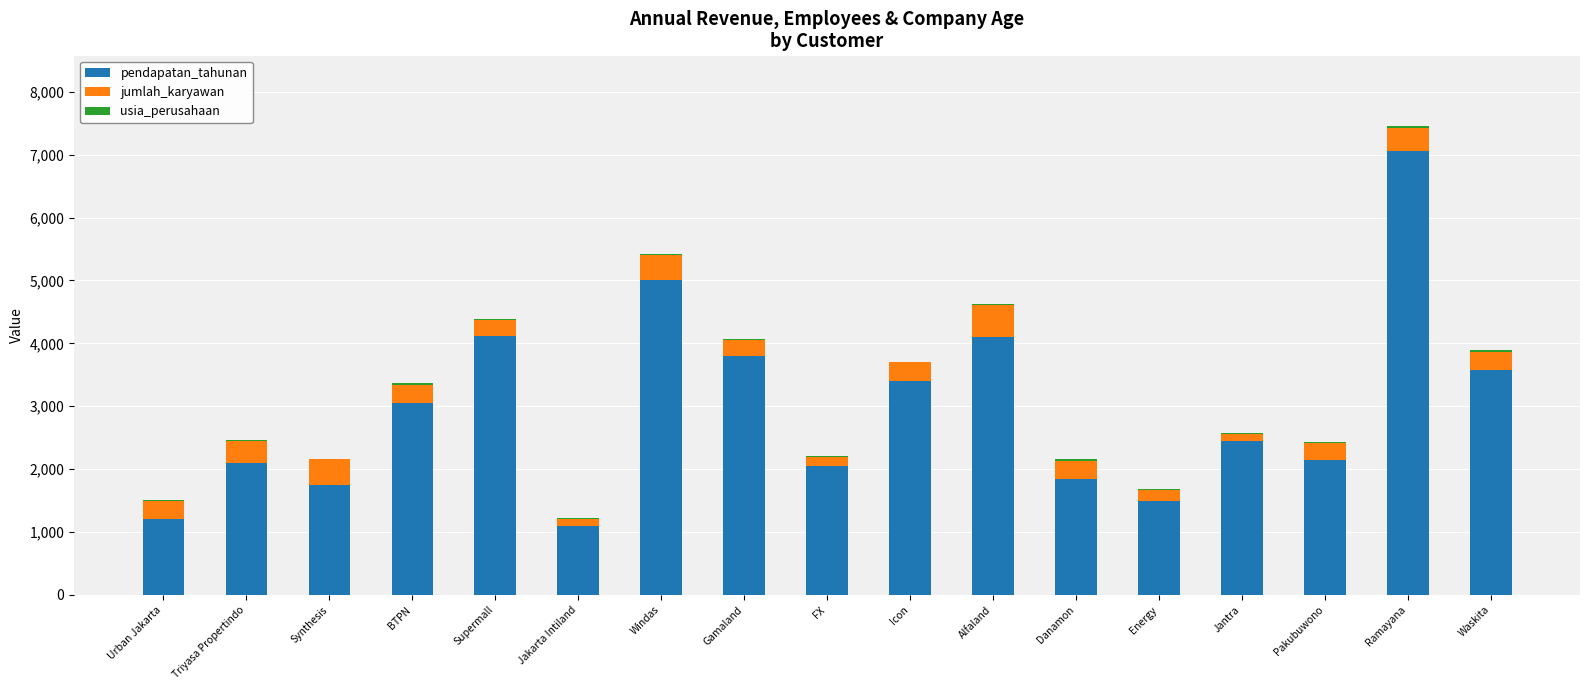

The value of pendapatan_tahunan at Pakubuwono is 2985. True or false?

False